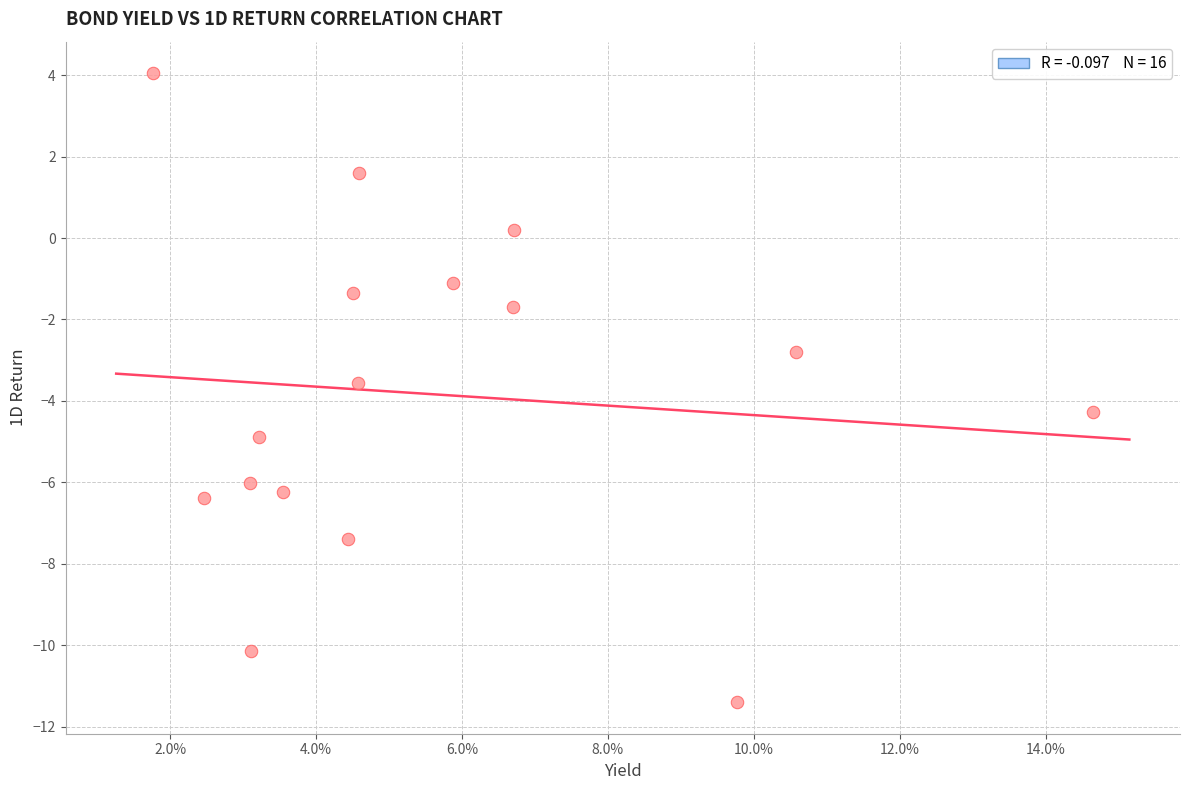

What is the range of X values (max minus min)?

12.9